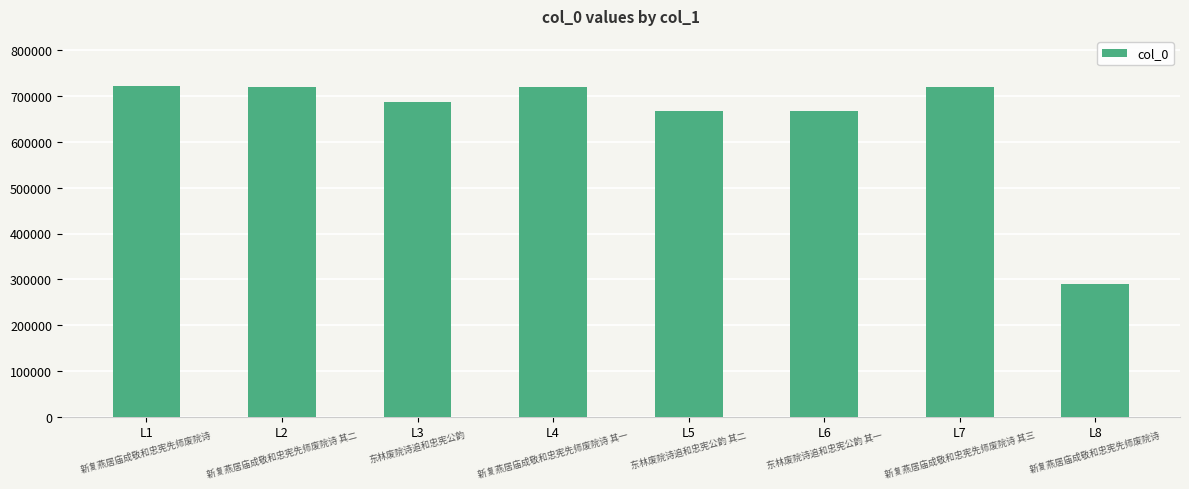

At which label does the data first exceed 720471?

L1